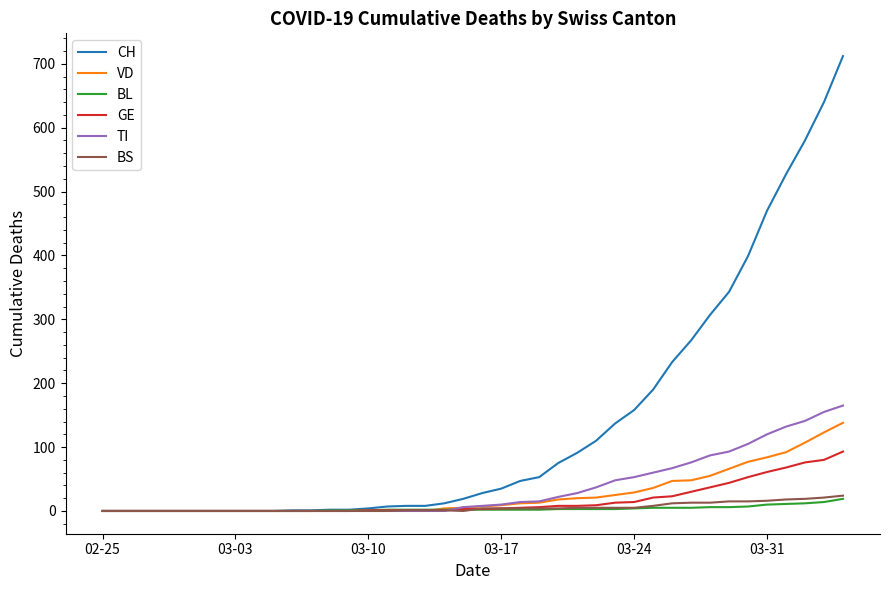

Which series has the largest range (max minus min)?

CH